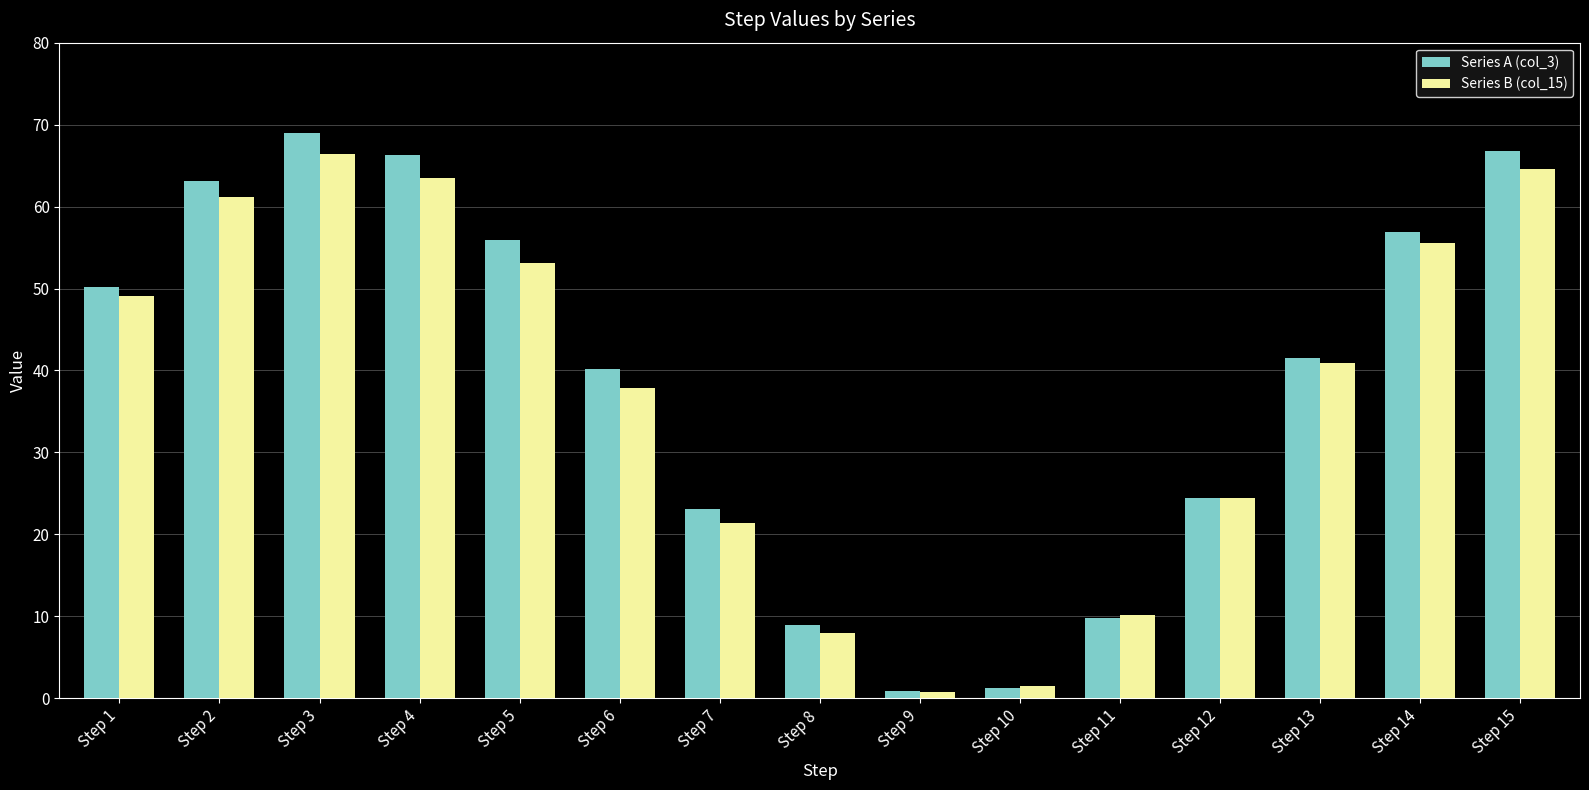

Where is Series B (col_15) nearest to the value 33?

Step 6